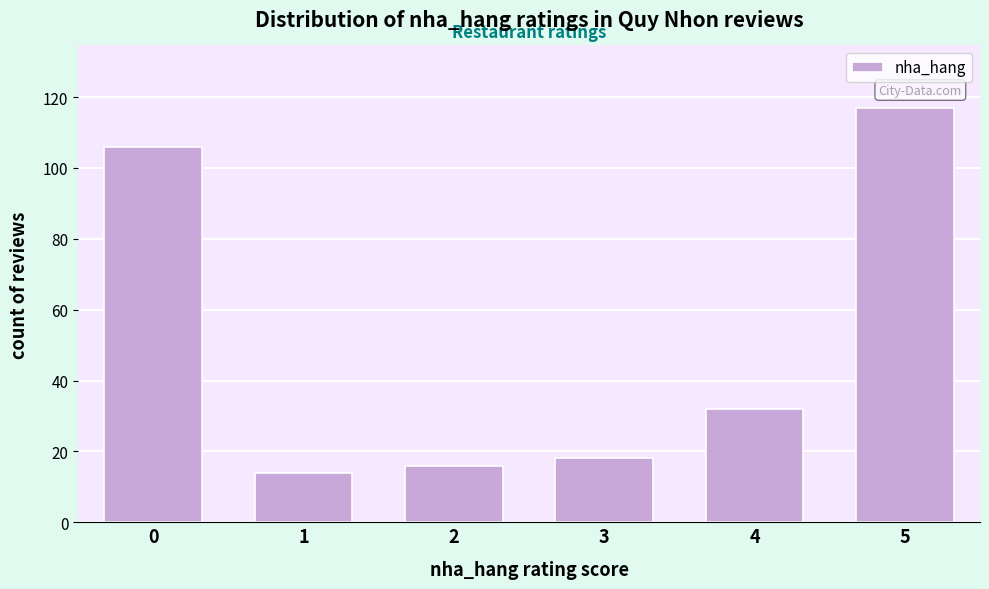

Reading left to right, extract all data points from this chart.

106	14	16	18	32	117